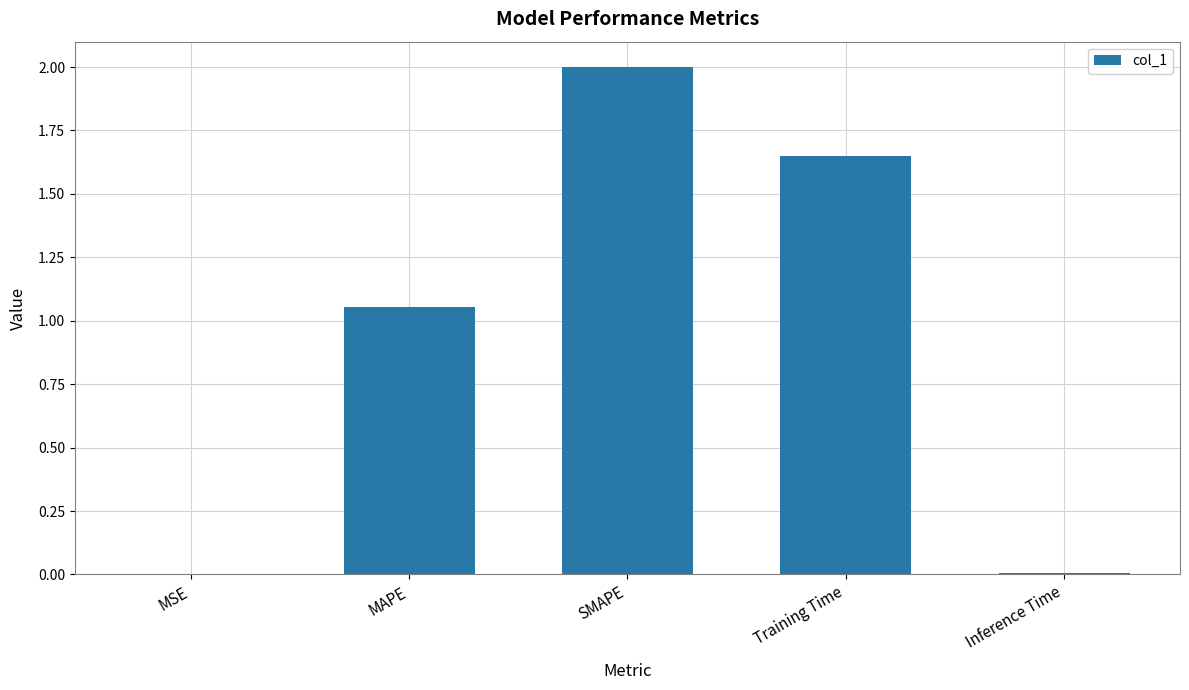

What is the difference between the values at SMAPE and MAPE?

0.9